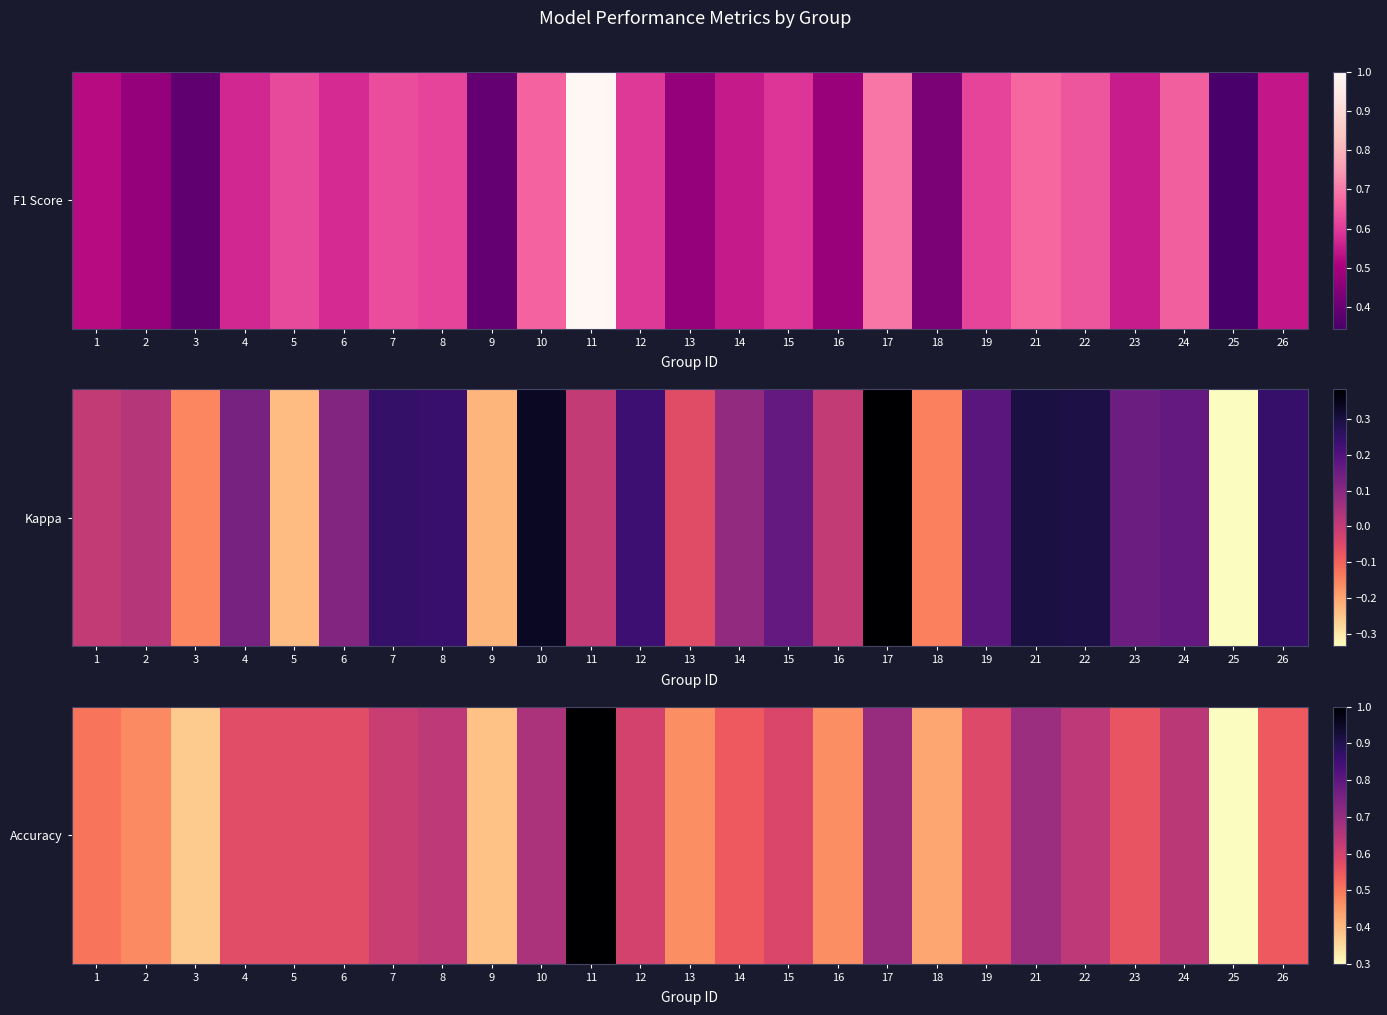

Rank the categories by value from lowest to highest.

25, 3, 9, 18, 13, 16, 2, 1, 14, 26, 23, 4, 5, 6, 19, 15, 12, 7, 8, 22, 24, 10, 21, 17, 11